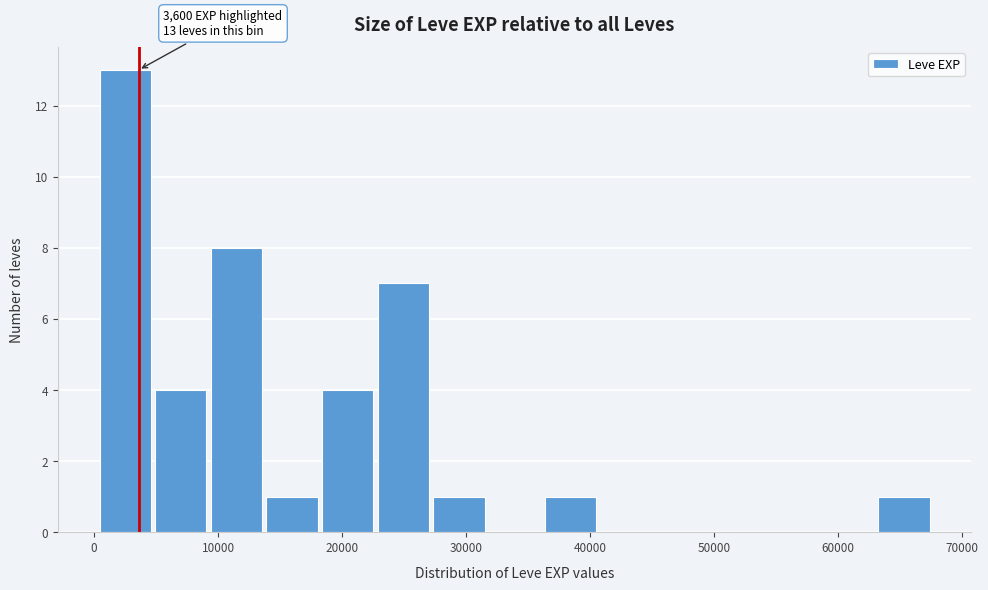

Which range on the x-axis has the tallest bar?

0 to 5000